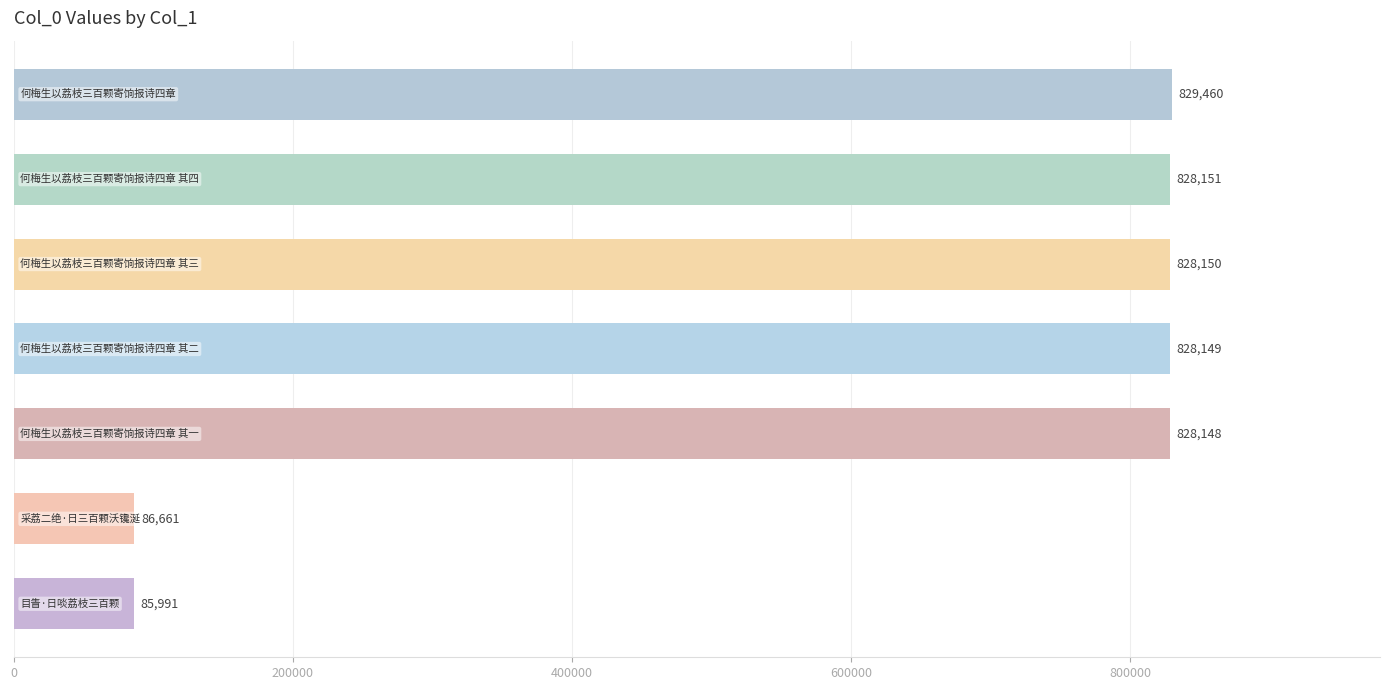

What is the difference between the maximum and second lowest values?

742799